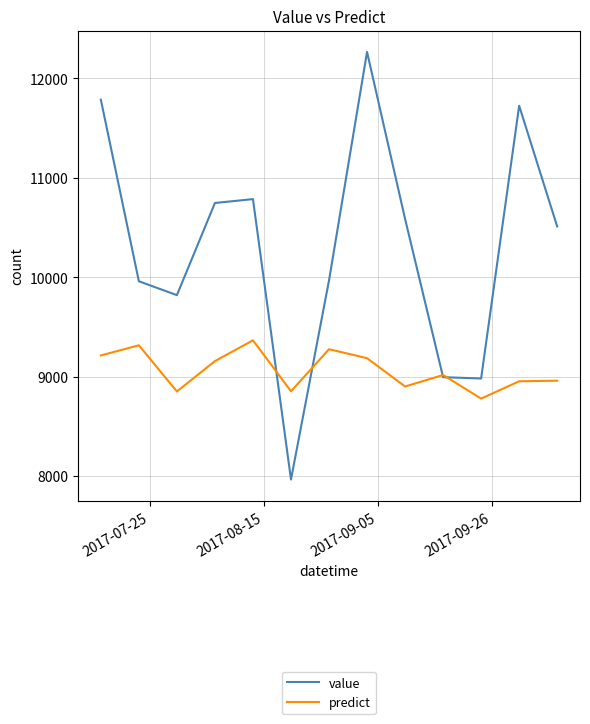

How many lines are shown in the chart?

2